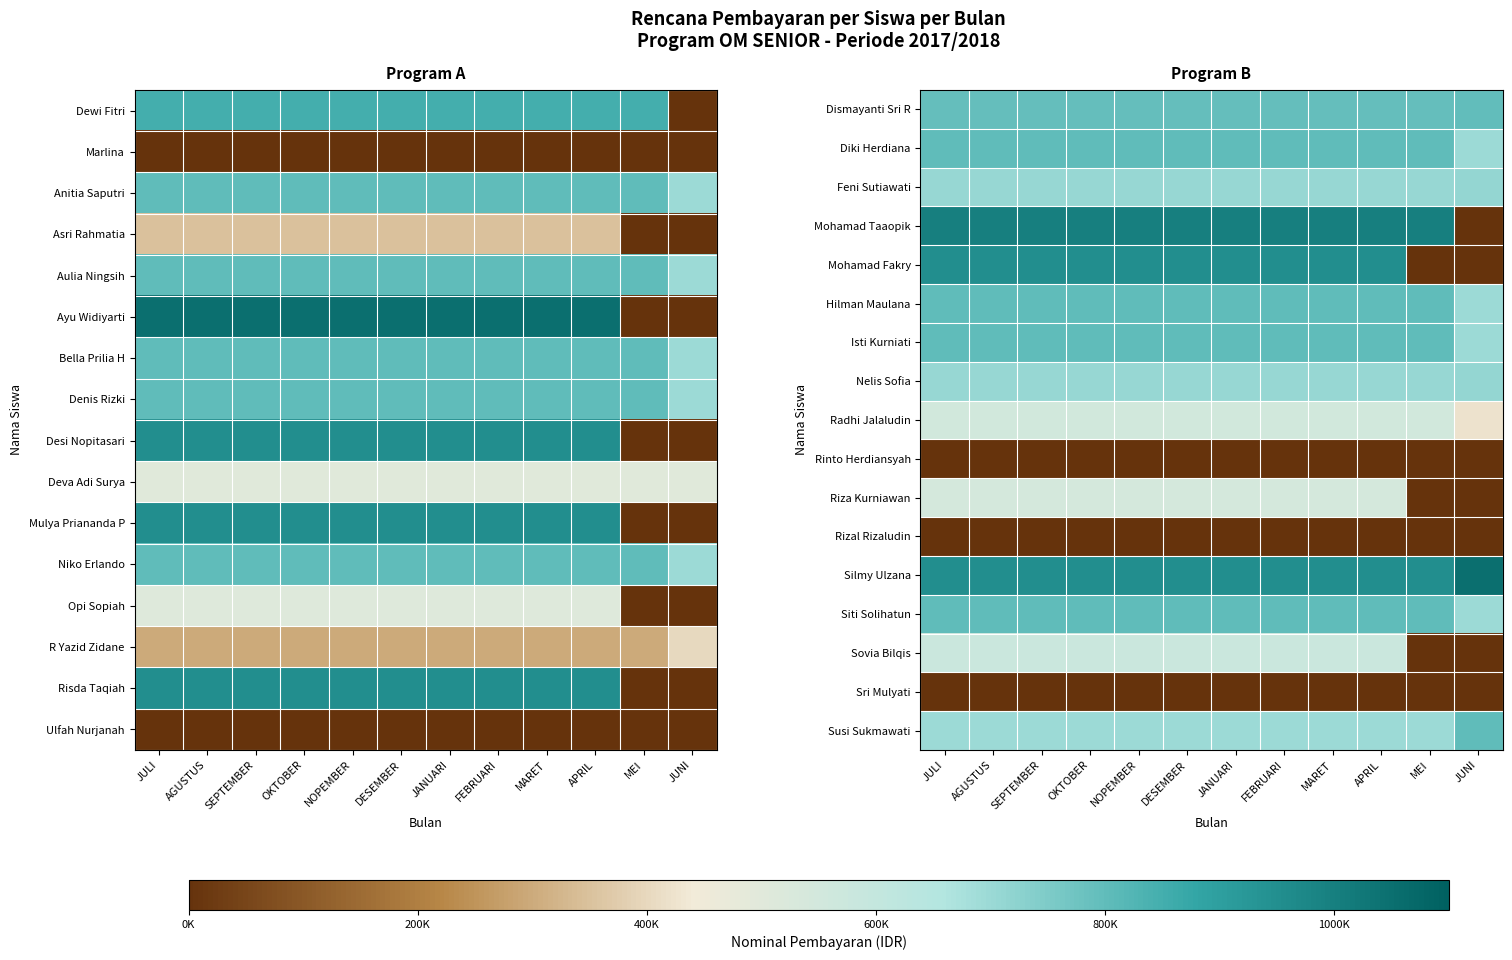

What is the difference between the highest and lowest values at FEBRUARI?

1000000